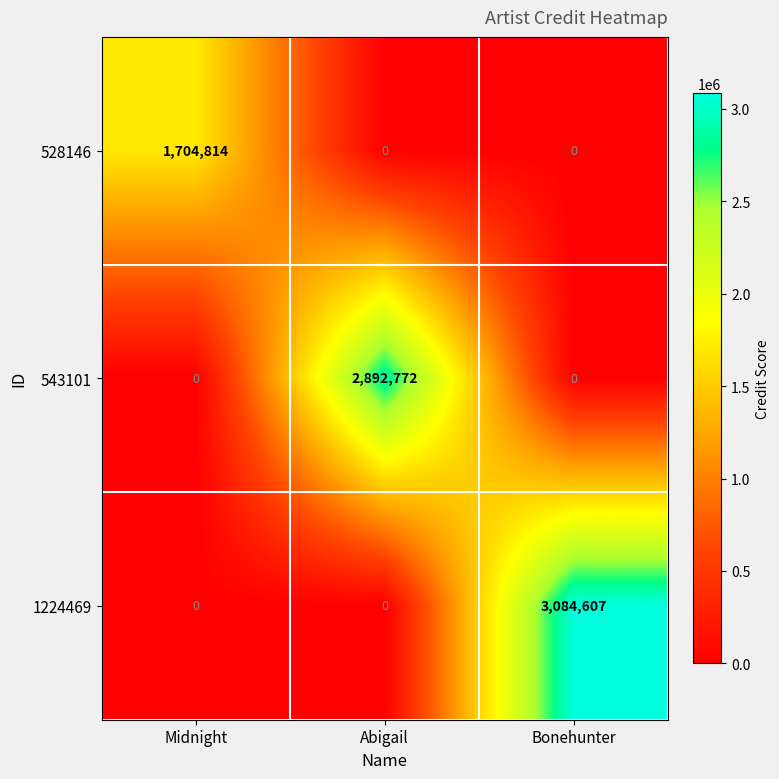

At how many categories does at least one series exceed 155998?

3